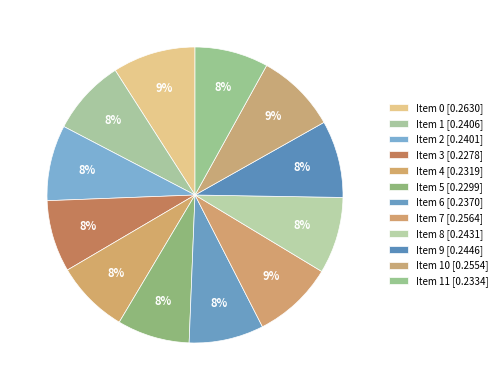

Is there a majority slice in this chart?

No